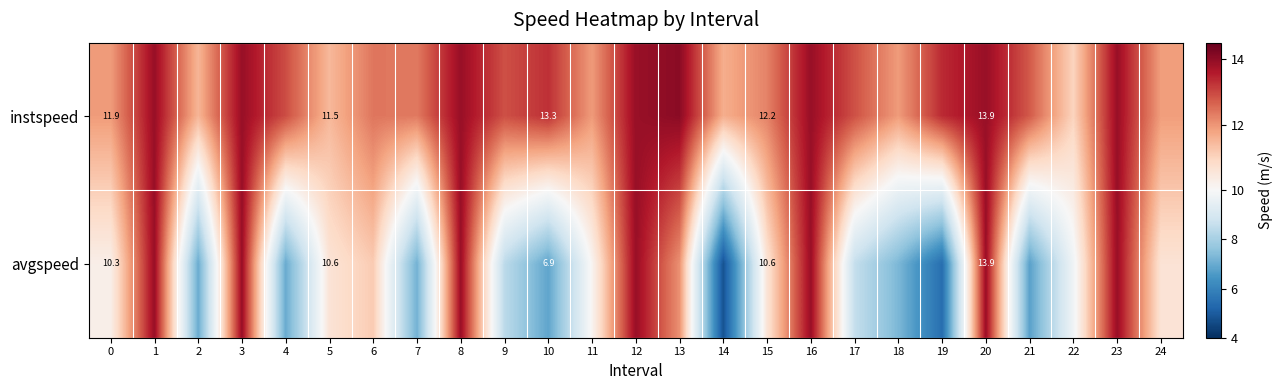

How many data points does each series have?

25